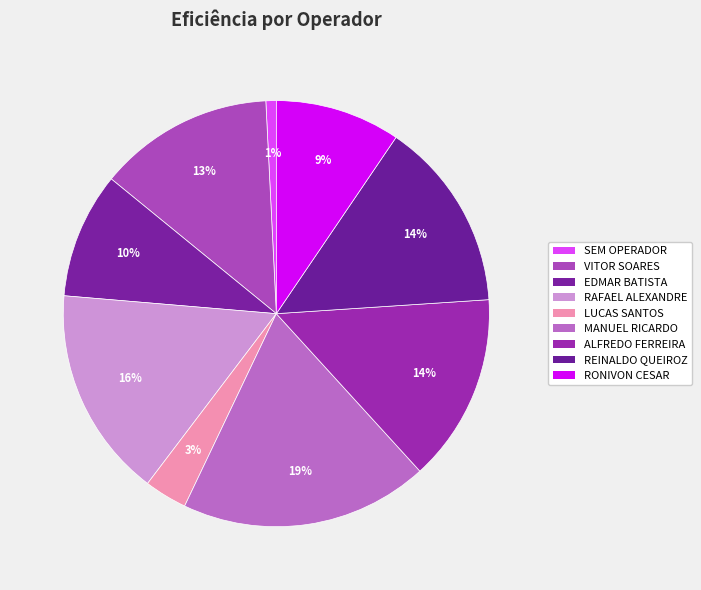

Which slice is the smallest?

SEM OPERADOR